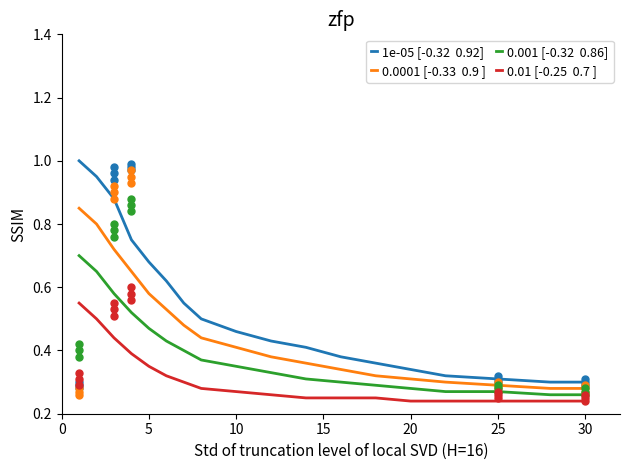

At how many categories does at least one series exceed 0?

18